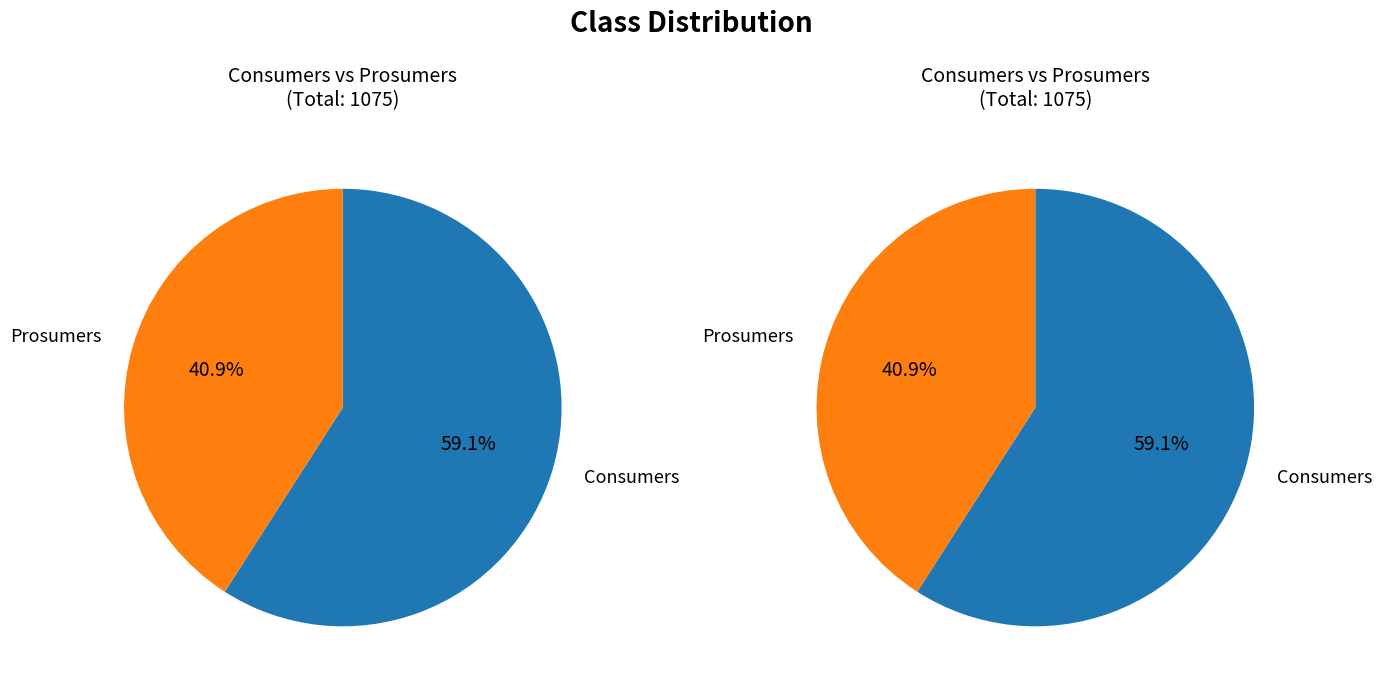

Is the sum of Consumers and Prosumers greater than half?

Yes